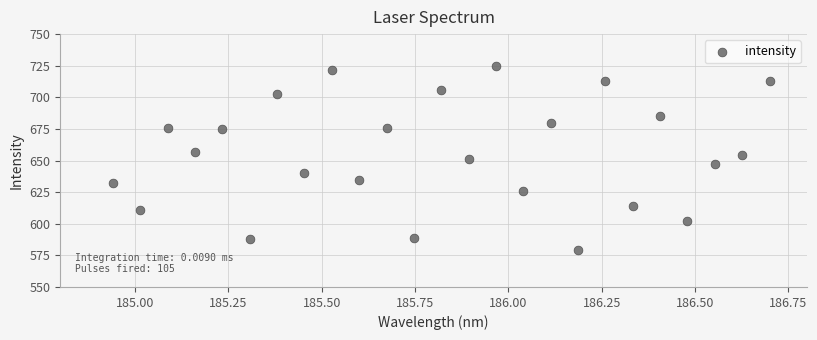

What is the range of Y values (max minus min)?

146